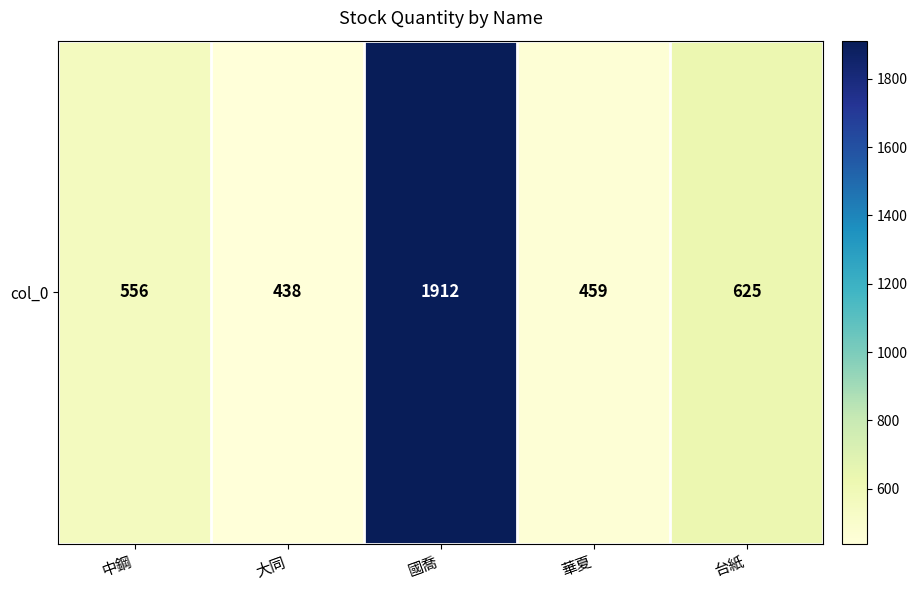

What is the difference between the values at 台紙 and 中鋼?

69